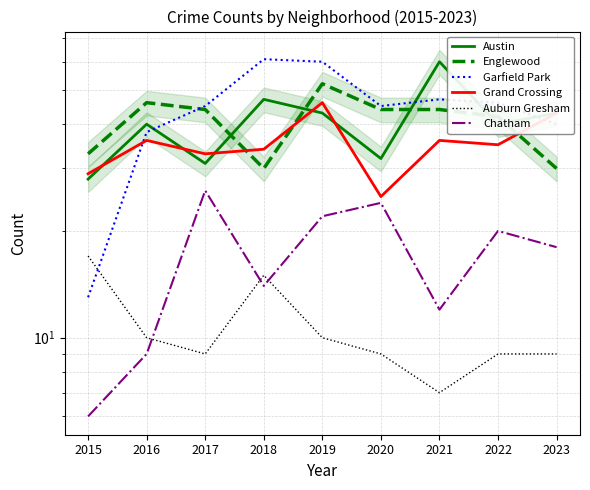

The value of Garfield Park at 2021 is 80. True or false?

False